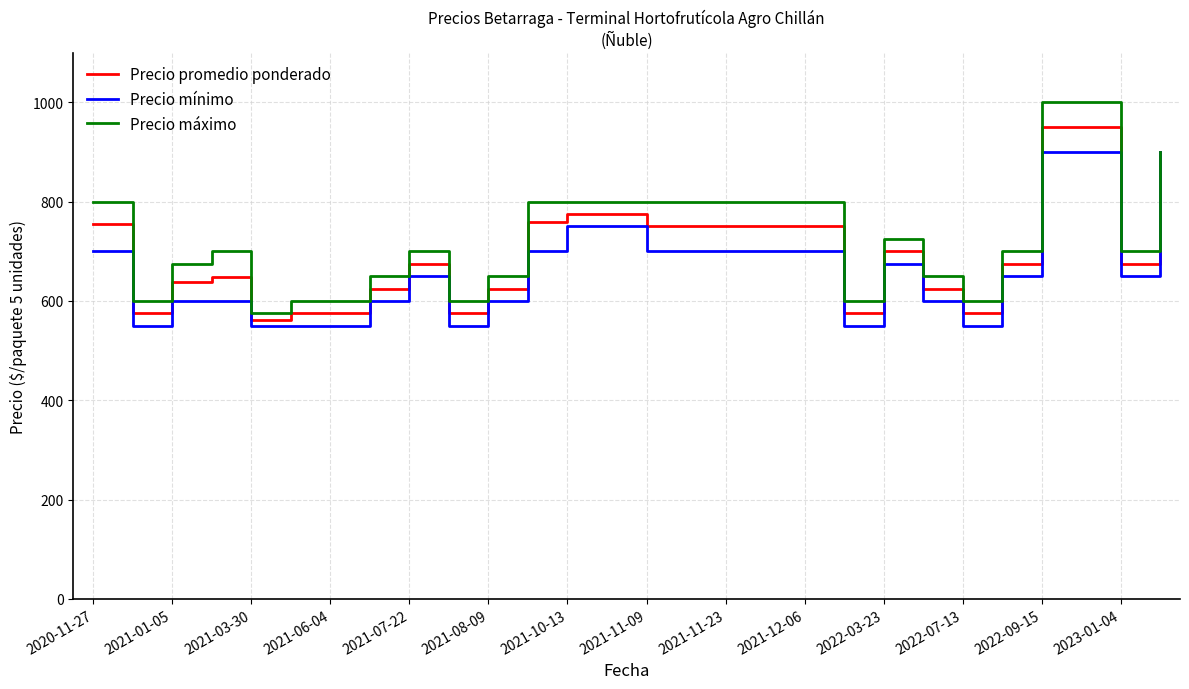

What is the minimum value for Precio máximo?

575.0